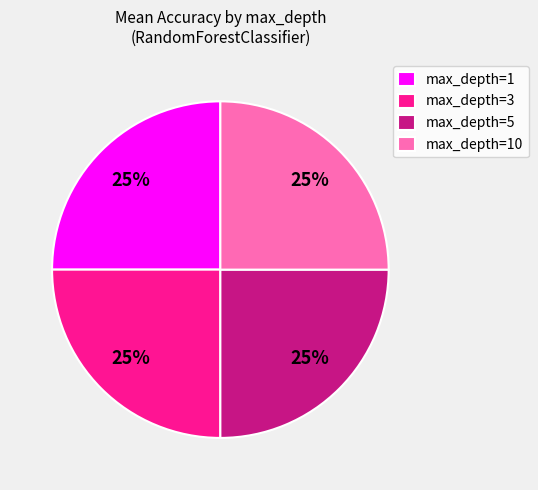

To the nearest percent, what is the combined percentage of max_depth=3 and max_depth=10?

50%